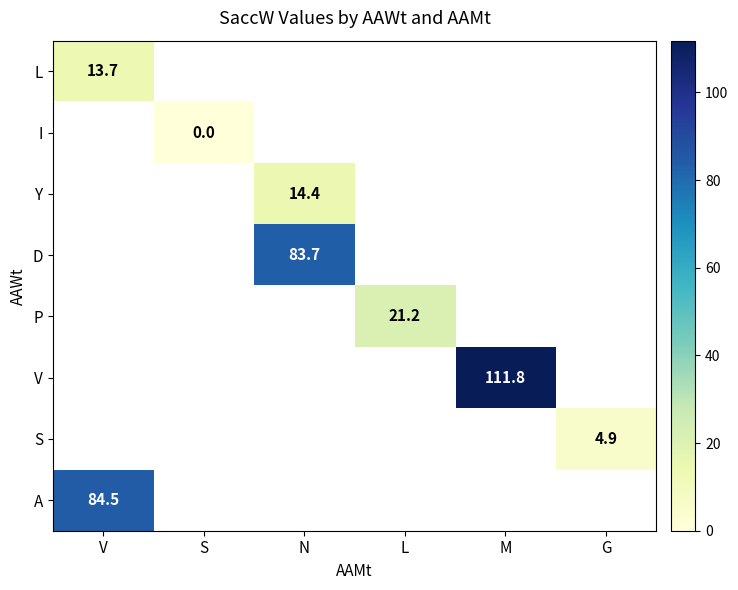

At which label does I reach its peak?

V